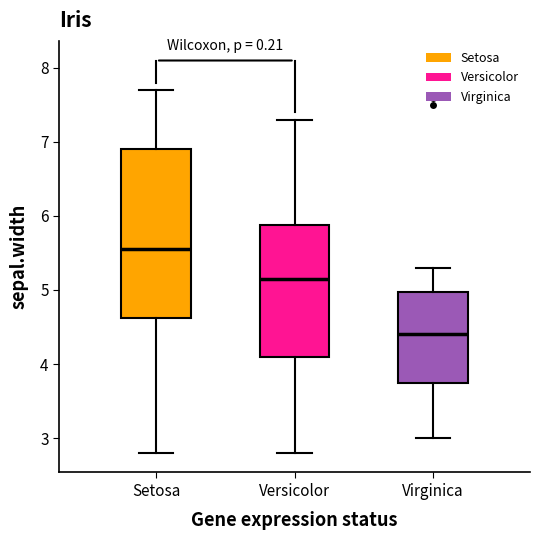

Which box's median line is the highest?

Setosa